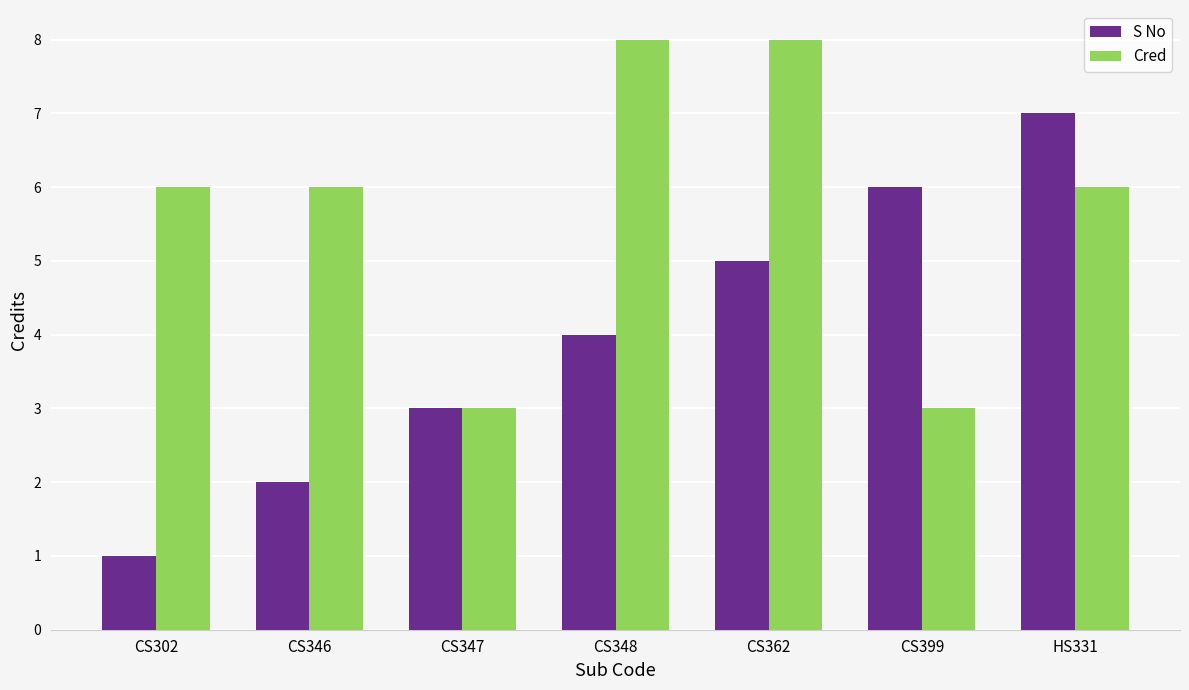

Count the number of categories in the chart.

7